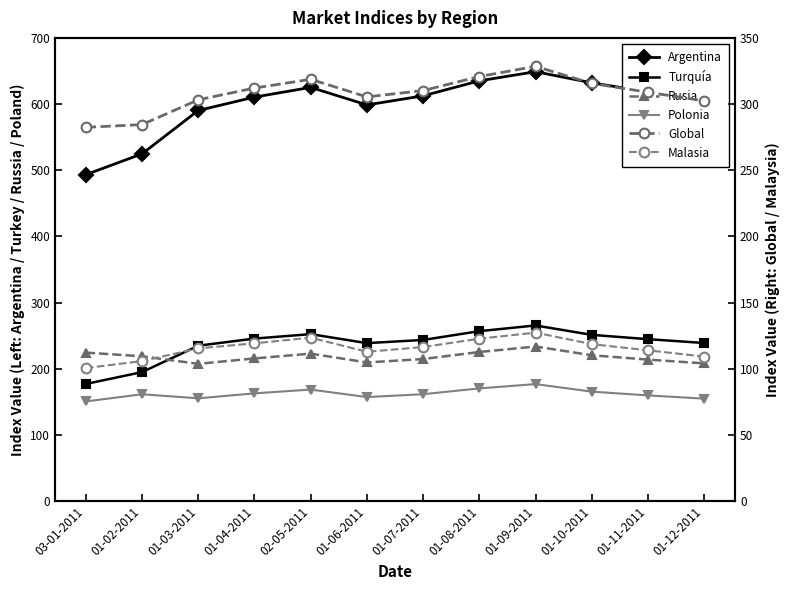

What is the label of the 5th point from the right?

01-08-2011